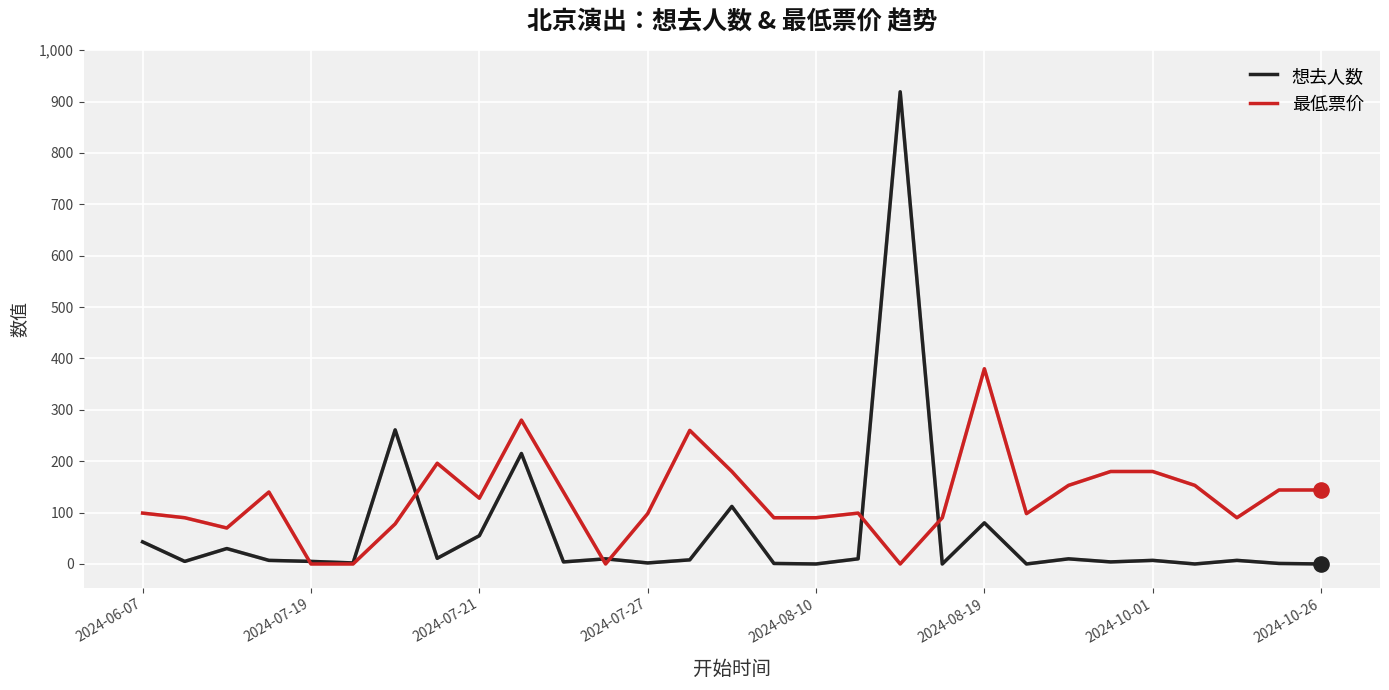

Which series has the widest spread of values?

想去人数